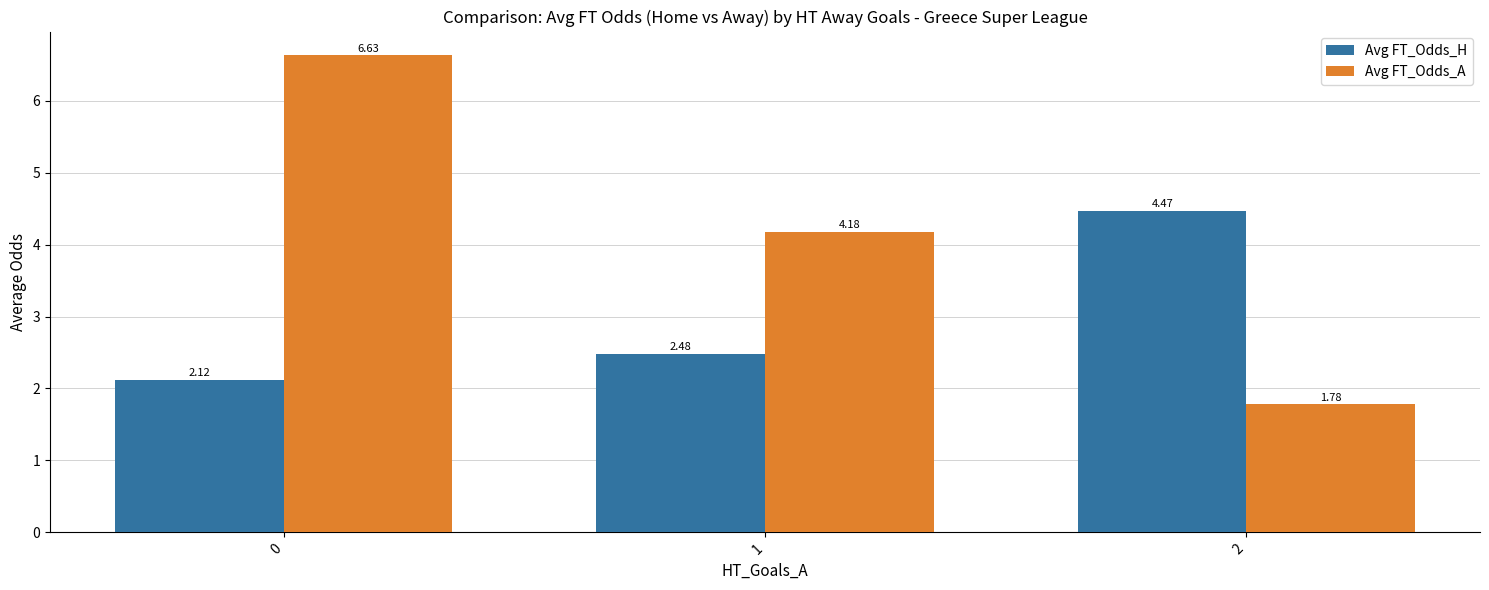

How many bars are there in each group?

2